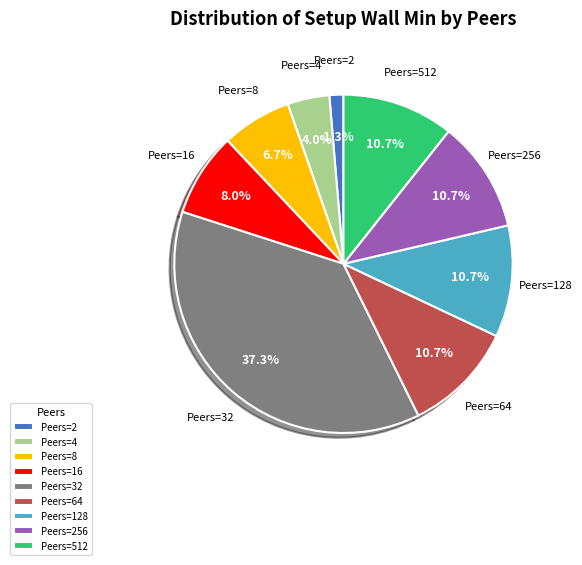

How much of the chart is everything except Peers=256?

89.3%